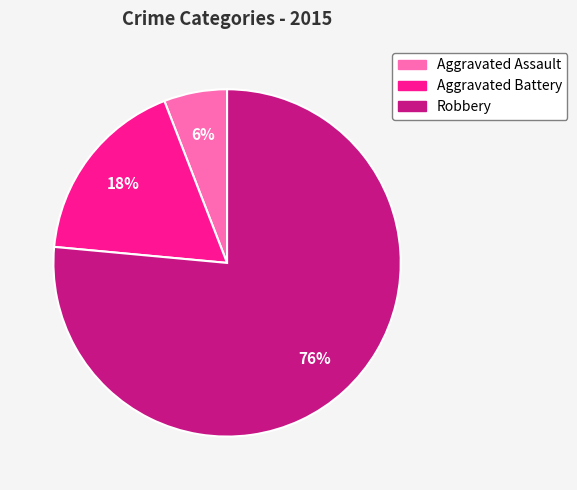

To the nearest percent, what is the combined percentage of Aggravated Battery and Aggravated Assault?

24%